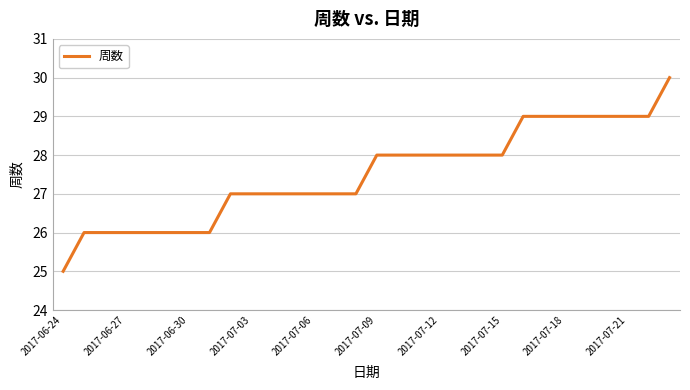

Reading left to right, list all the values displayed in this chart.

25	26	26	26	26	26	26	26	27	27	27	27	27	27	27	28	28	28	28	28	28	28	29	29	29	29	29	29	29	30